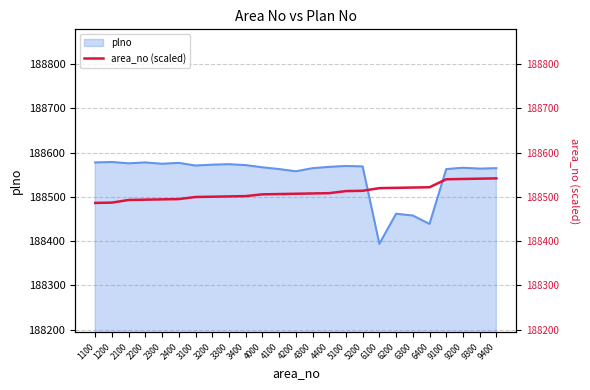

What is the highest value of the plno series?

188579